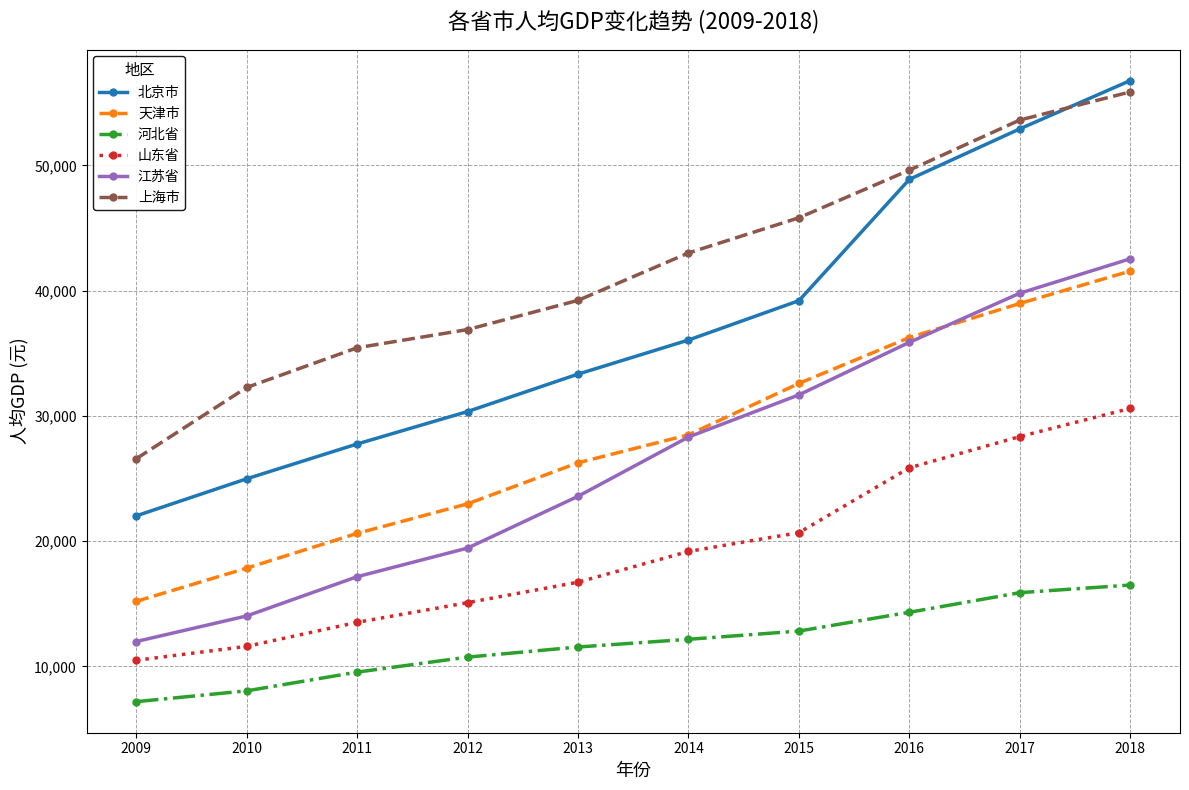

At which category does the chart reach its minimum across all series?

2009